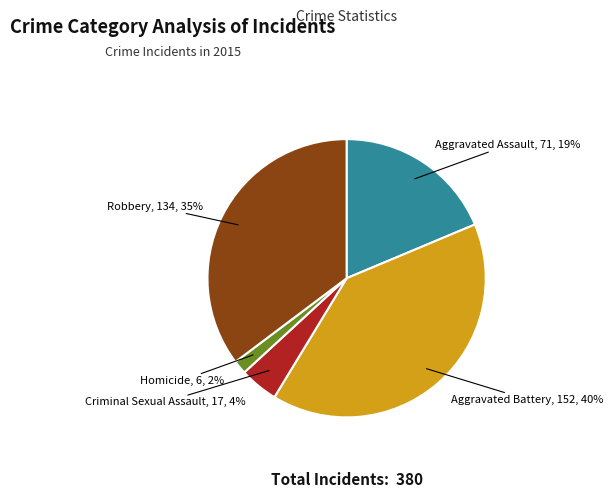

Which has a higher value, Aggravated Assault or Criminal Sexual Assault?

Aggravated Assault